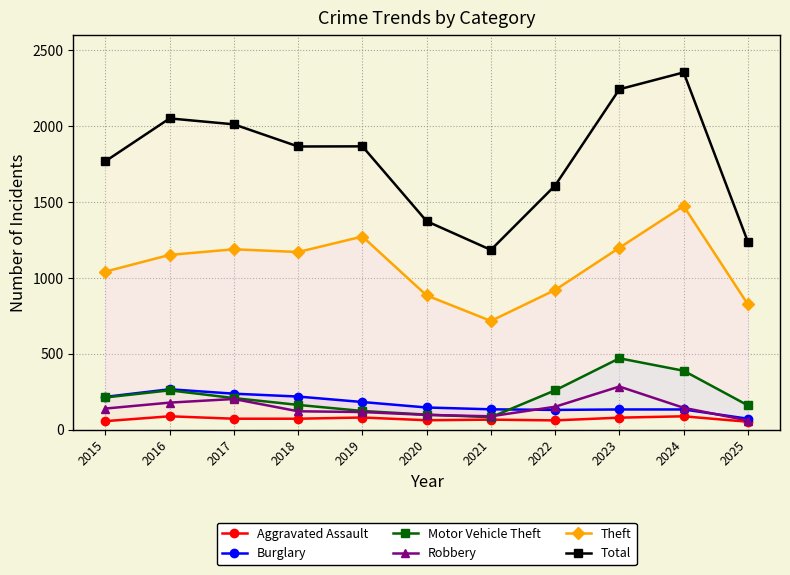

At which category does Motor Vehicle Theft reach its first local valley?

2021